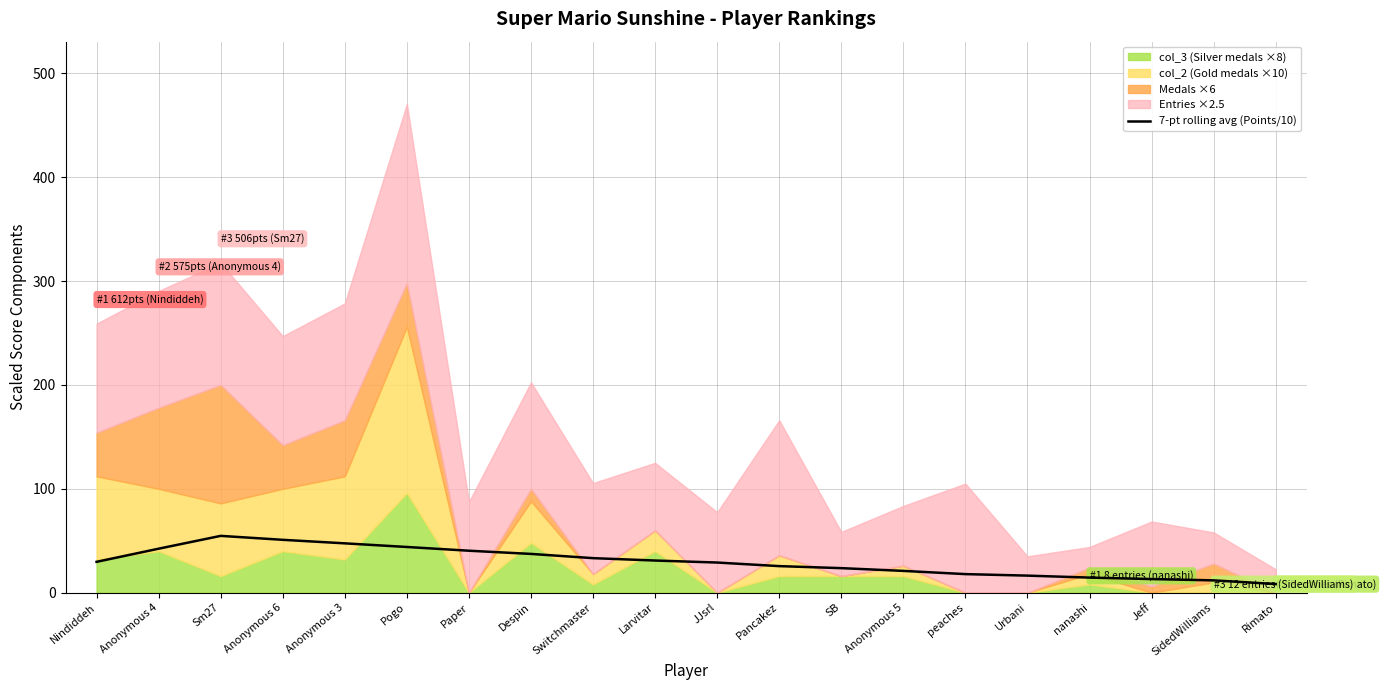

Reading right to left, extract all data points from this chart.

Rimato=8.3	SidedWilliams=11.8	Jeff=13.1	nanashi=14.5	Urbani=16.4	peaches=17.9	Anonymous 5=20.9	SB=23.6	Pancakez=25.5	JJsrl=29.0	Larvitar=30.9	Switchmaster=33.2	Despin=37.3	Paper=40.4	Pogo=44.0	Anonymous 3=47.5	Anonymous 6=50.9	Sm27=54.7	Anonymous 4=42.3	Nindiddeh=29.7